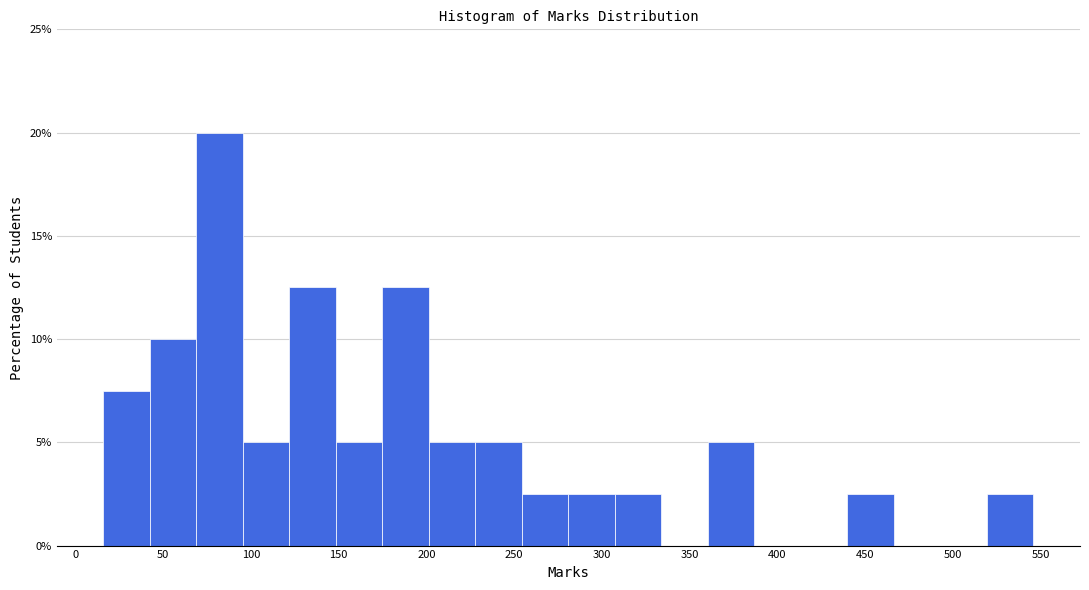

Reading left to right, list every bar in this chart as the range it spans on the x-axis followed by its height. Neither the bar edges nor the heights are printed on the chart, so give them approximately, as read against the axes.

16.0 to 42.5: 7.5
42.5 to 69.0: 10.0
69.0 to 95.5: 20.0
95.5 to 122.0: 5.0
122.0 to 148.5: 12.5
148.5 to 175.0: 5.0
175.0 to 201.5: 12.5
201.5 to 228.0: 5.0
228.0 to 254.5: 5.0
254.5 to 281.0: 2.5
281.0 to 307.5: 2.5
307.5 to 334.0: 2.5
334.0 to 360.5: 0
360.5 to 387.0: 5.0
387.0 to 413.5: 0
413.5 to 440.0: 0
440.0 to 466.5: 2.5
466.5 to 493.0: 0
493.0 to 519.5: 0
519.5 to 546.0: 2.5